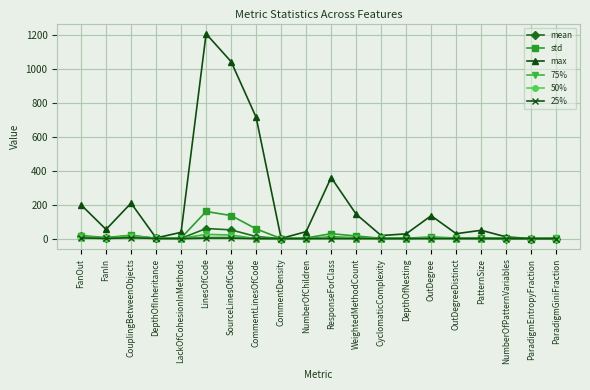

Count the number of categories in the chart.

20